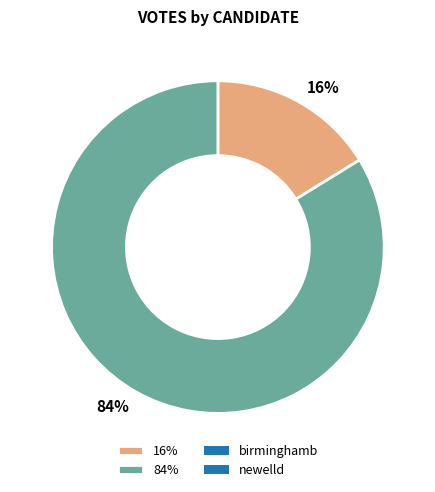

Is there a majority slice in this chart?

Yes